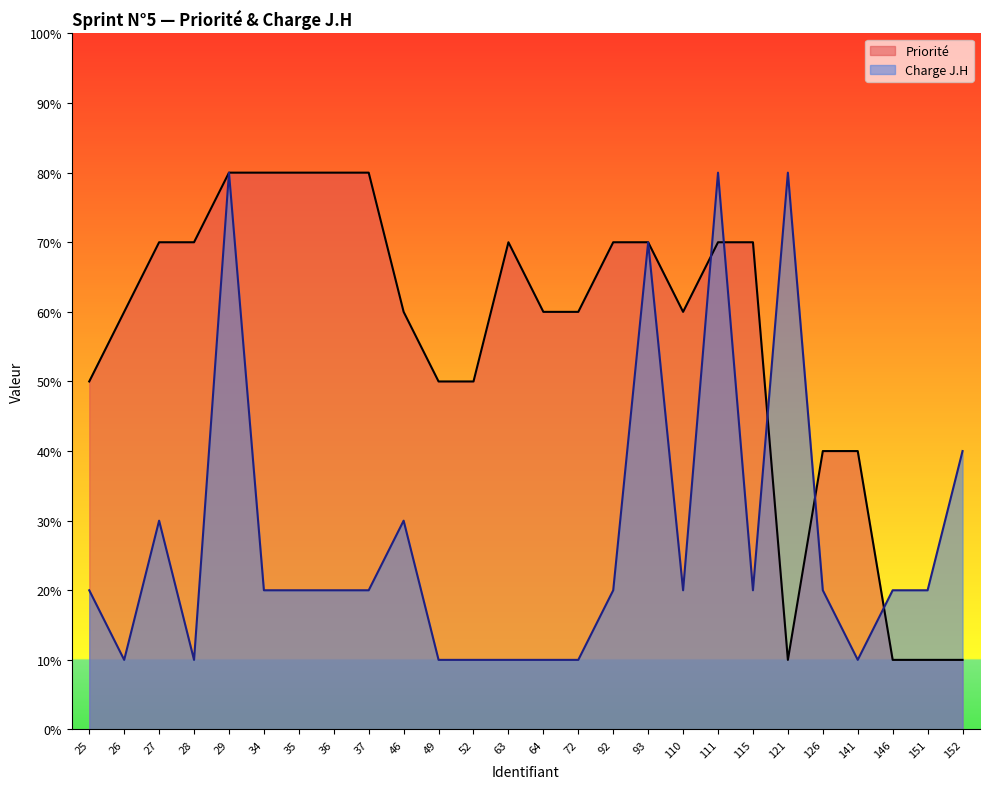

Reading left to right, what are all the values shown in this chart?

Priorité: 5	6	7	7	8	8	8	8	8	6	5	5	7	6	6	7	7	6	7	7	1	4	4	1	1	1
Charge J.H: 2	1	3	1	8	2	2	2	2	3	1	1	1	1	1	2	7	2	8	2	8	2	1	2	2	4